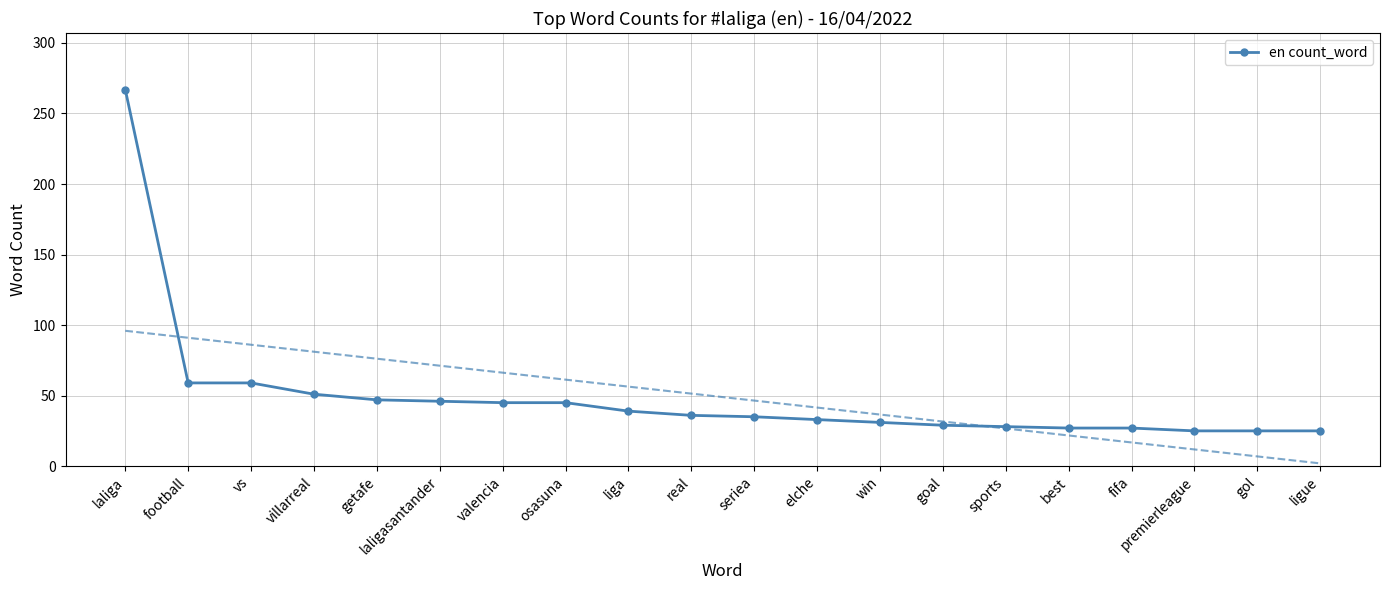

True or false: the data shows 63 at liga.

False